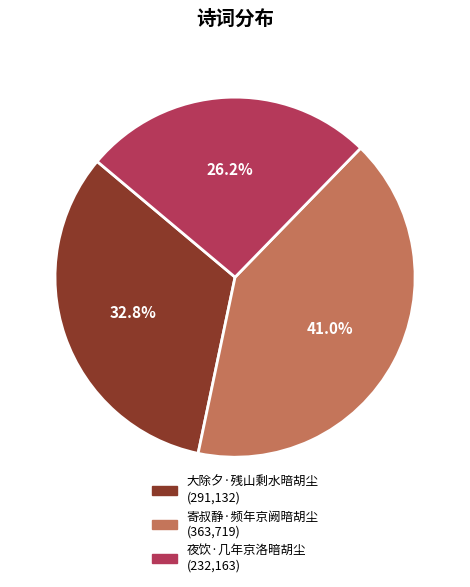

What is the largest slice in the pie chart?

寄叔静·频年京阙暗胡尘